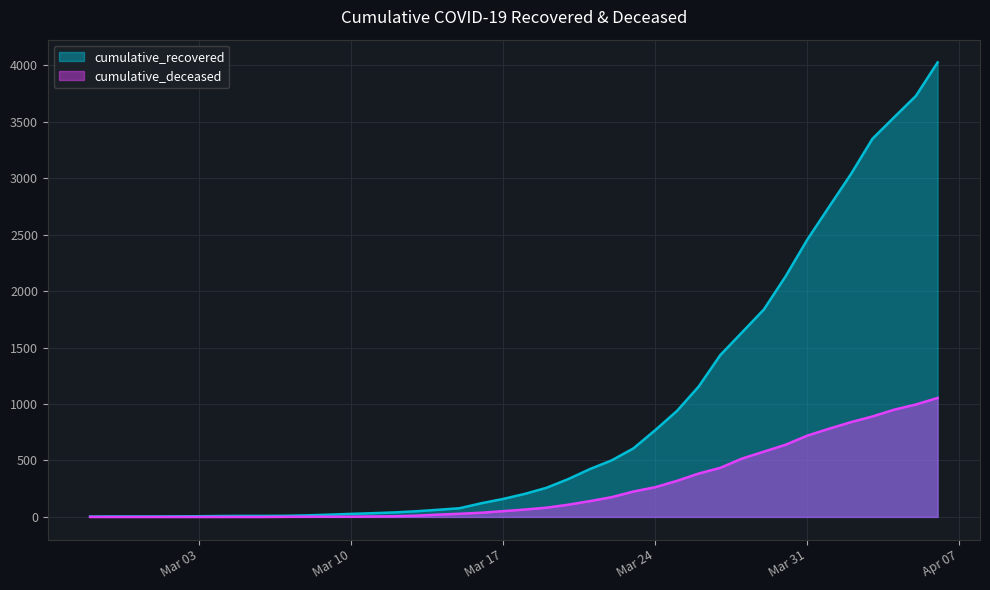

Reading left to right, transcribe all the data shown in this chart.

cumulative_recovered: 3	4	4	4	5	6	8	9	9	10	14	20	27	33	40	50	63	77	121	159	204	258	335	424	501	607	768	938	1154	1434	1635	1837	2130	2456	2746	3034	3350	3541	3730	4027
cumulative_deceased: 0	0	0	0	0	0	0	0	0	1	2	2	2	4	6	11	20	28	37	51	65	82	108	140	175	225	263	319	384	435	517	578	639	720	781	839	890	950	996	1054